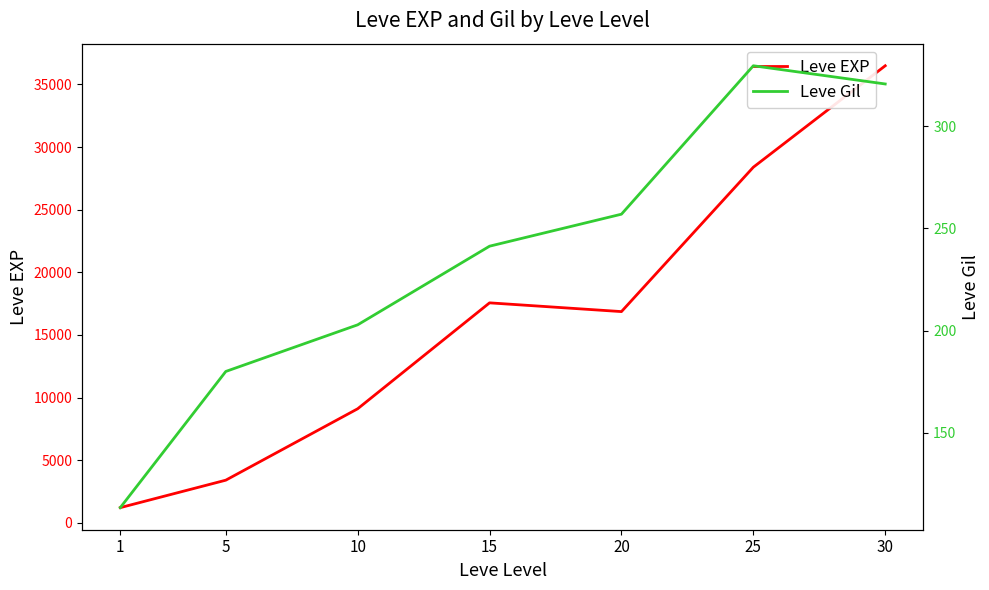

True or false: Leve Gil has more than 2 points higher than both neighbors.

False